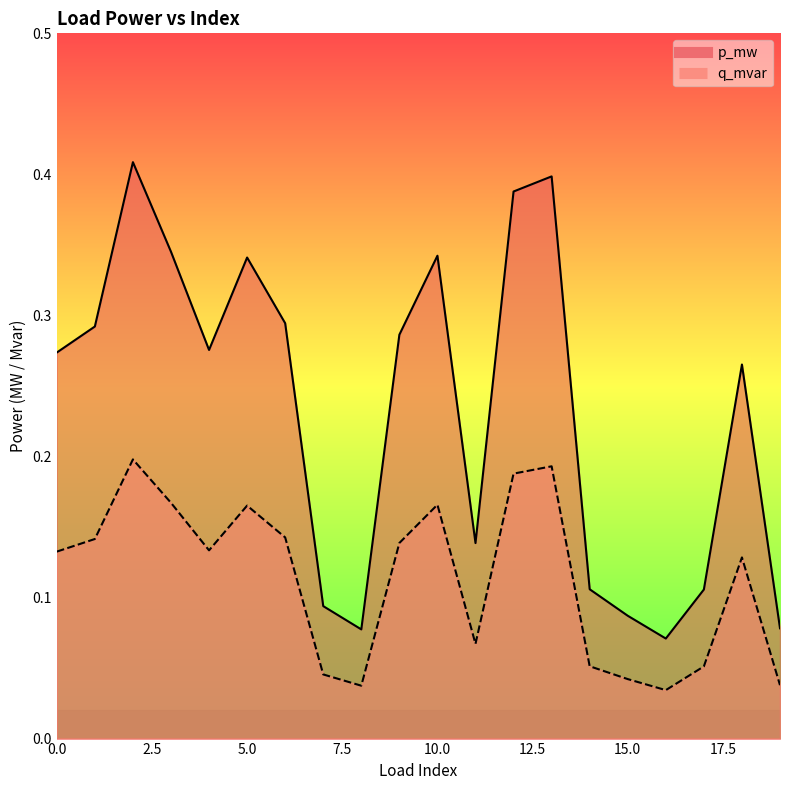

Which has a higher value, 15 or 1?

1